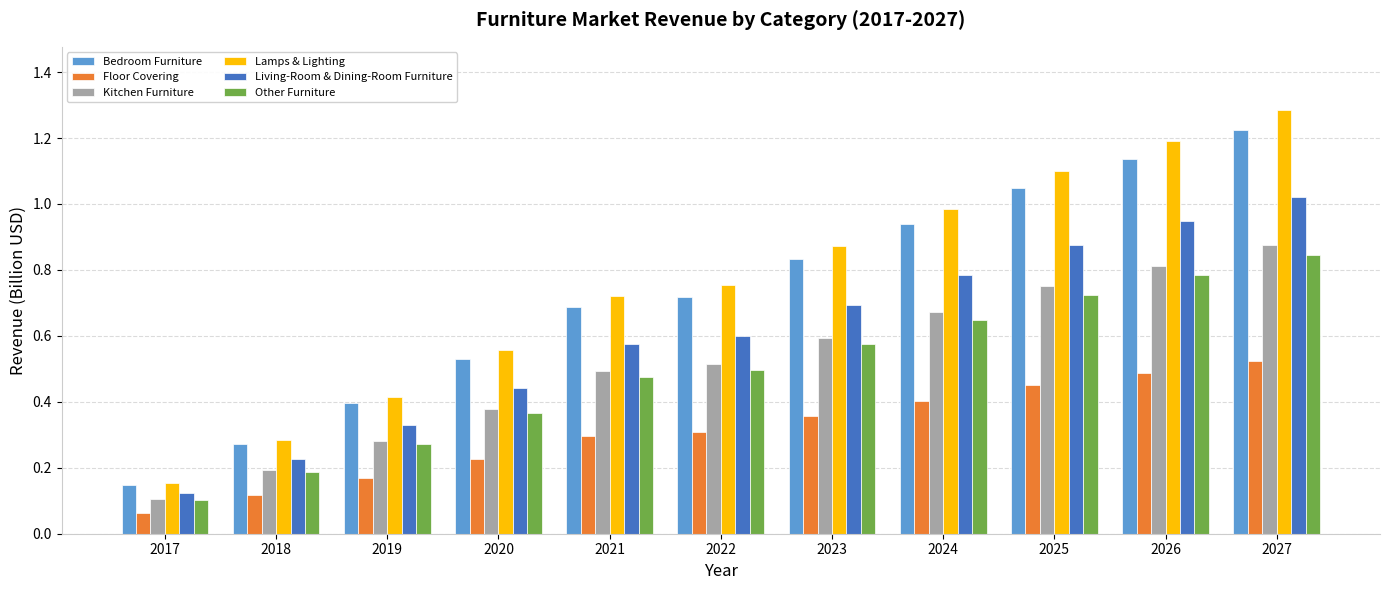

Where is Other Furniture nearest to the value 0?

2017